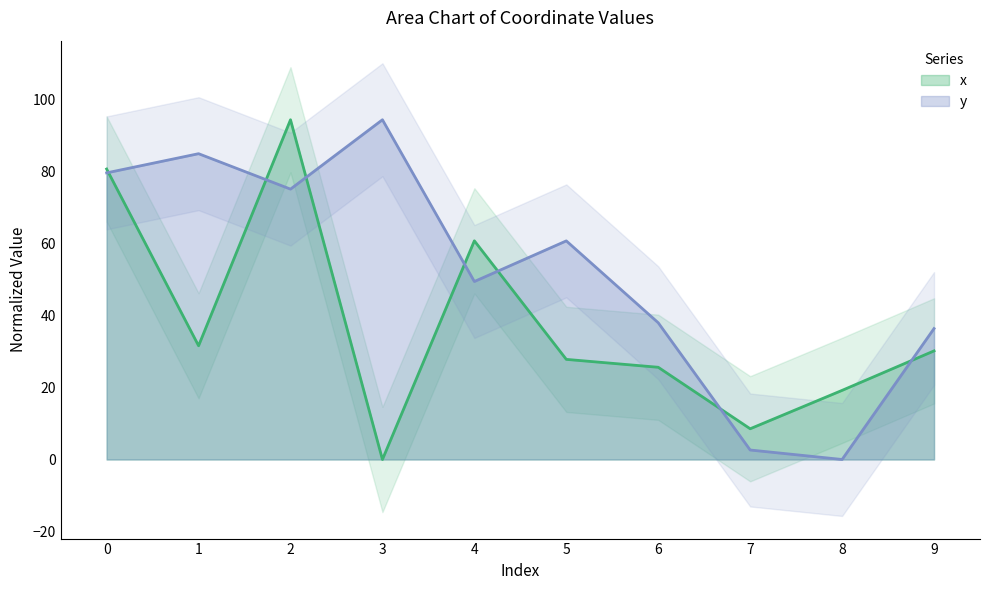

True or false: x has a value of 10.4 at 8.

False